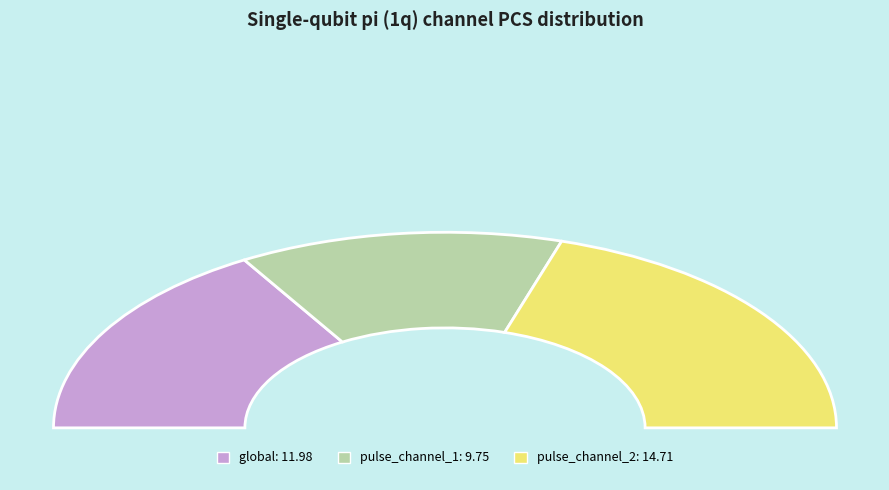

Which category has the biggest portion of the pie?

pulse_channel_2